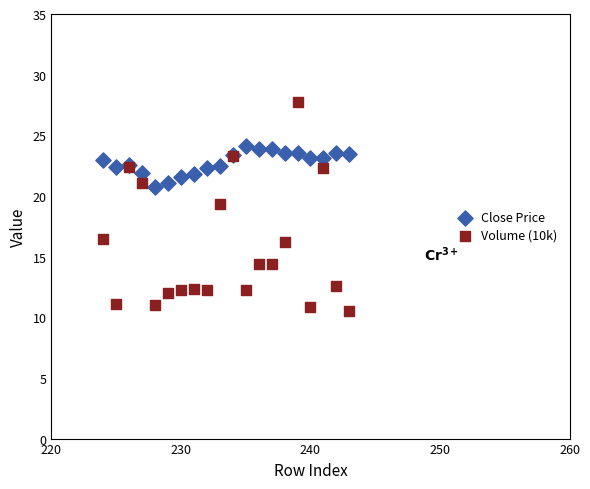

What are all the series names shown in the legend?

Close Price, Volume (10k)